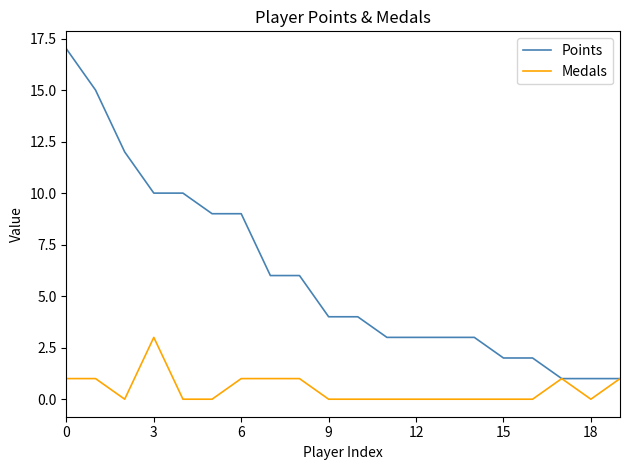

List the series in order of their overall mean, lowest first.

Medals, Points